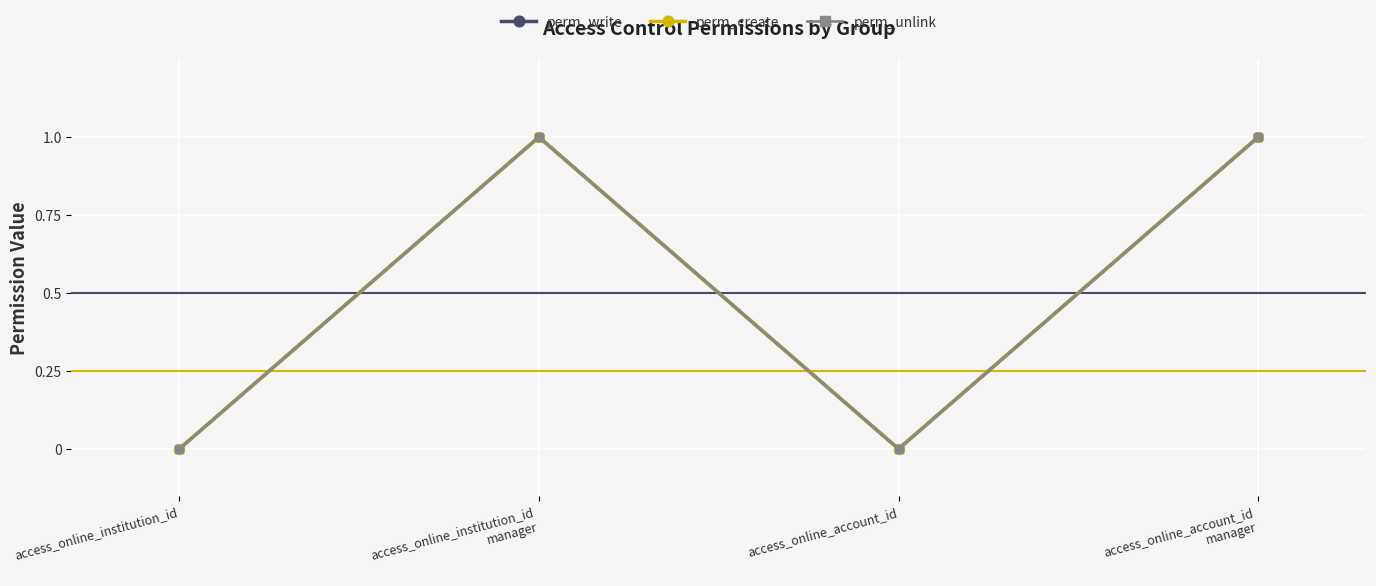

True or false: perm_create and perm_unlink cross at least once.

False